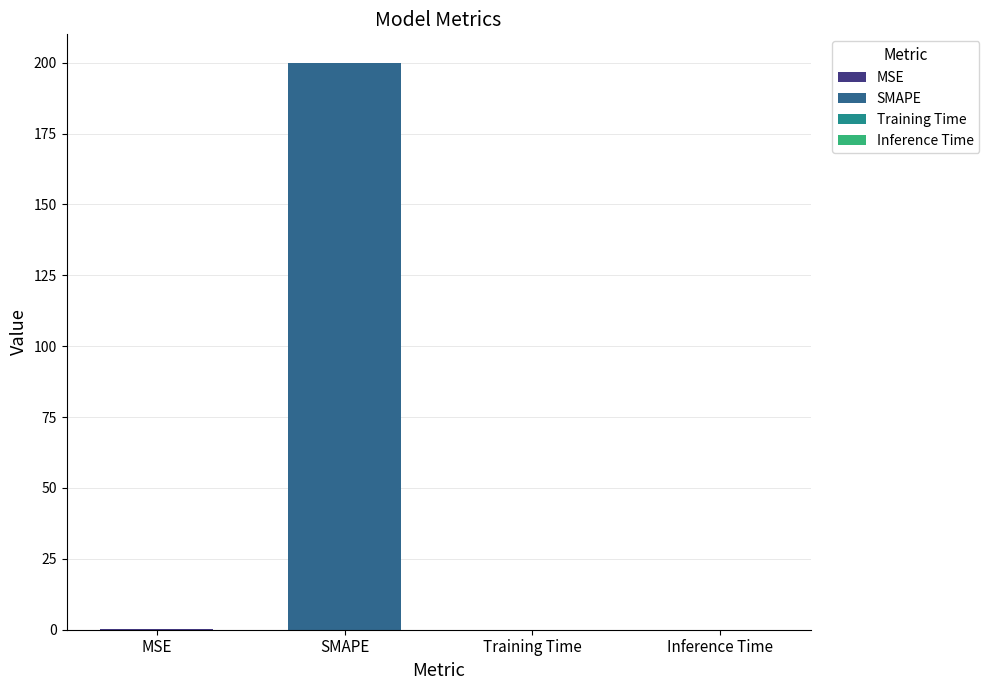

The chart shows a value of 0.2 at MSE. True or false?

True